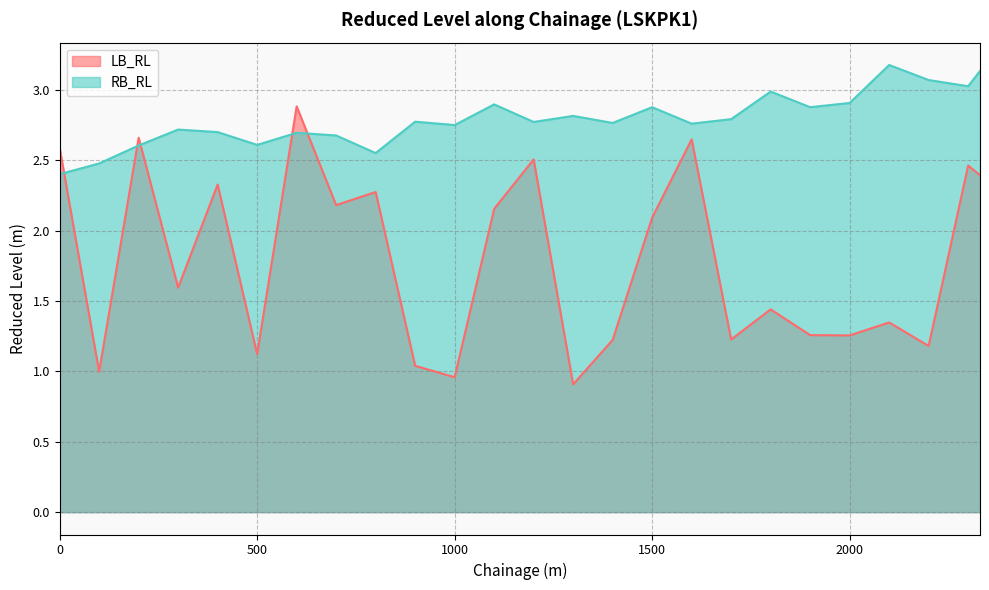

What is the minimum value shown in the chart?

0.9